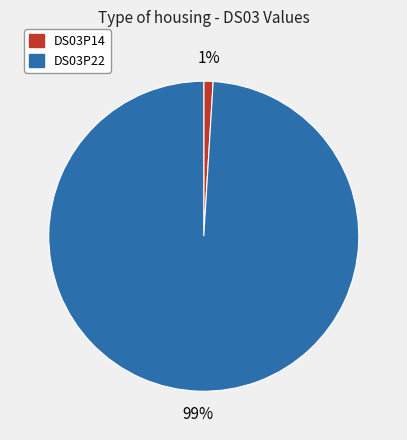

What percentage is the DS03P22 slice, to the nearest percent?

99%